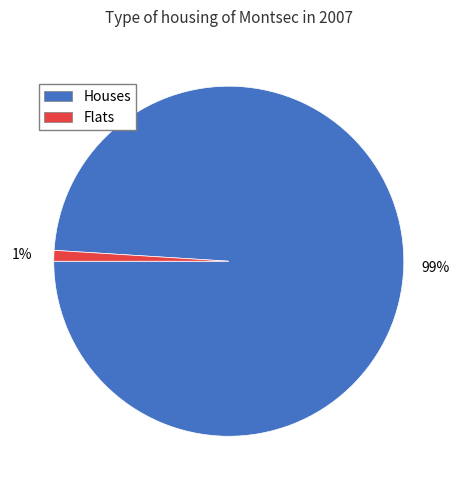

What percentage is the Flats slice, to the nearest percent?

1%